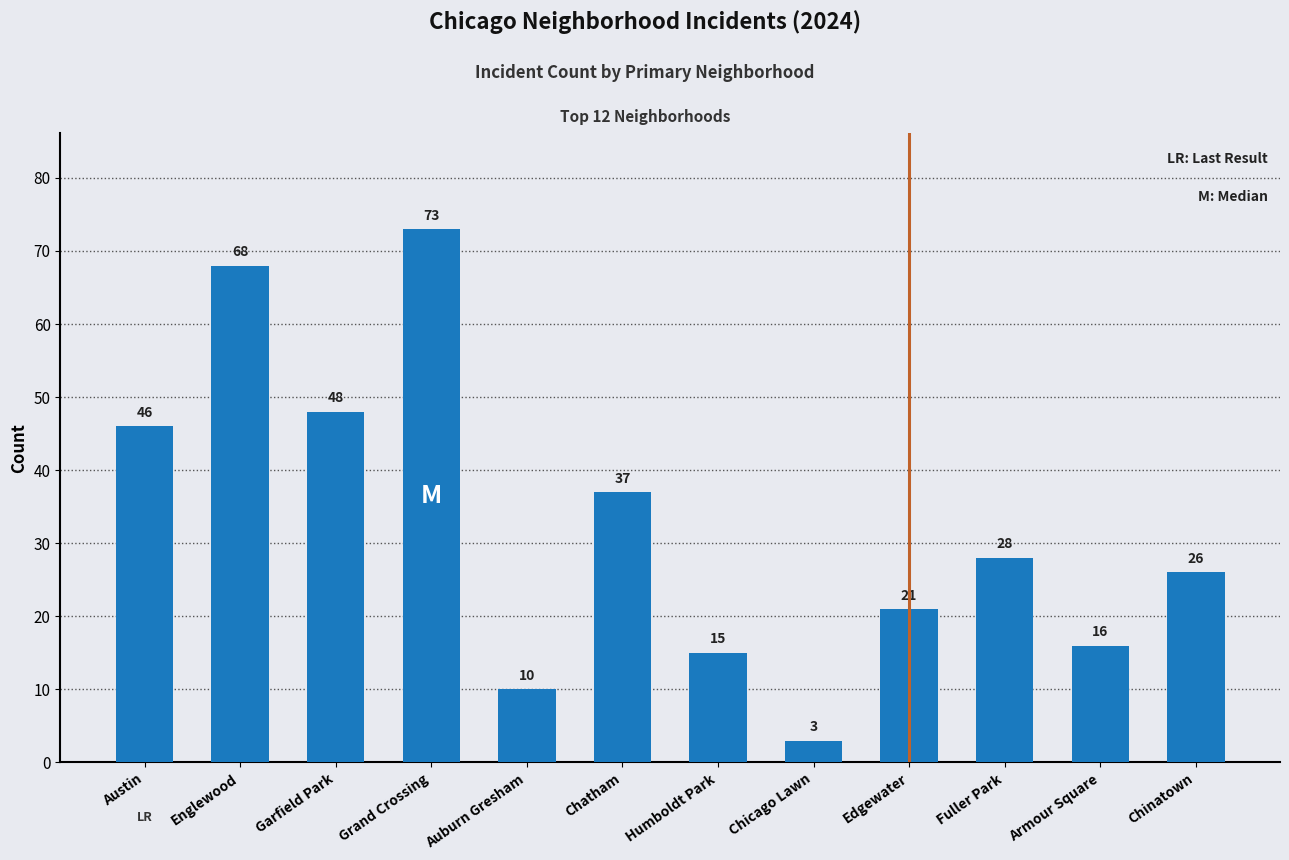

What is the difference between the maximum and minimum values?

70